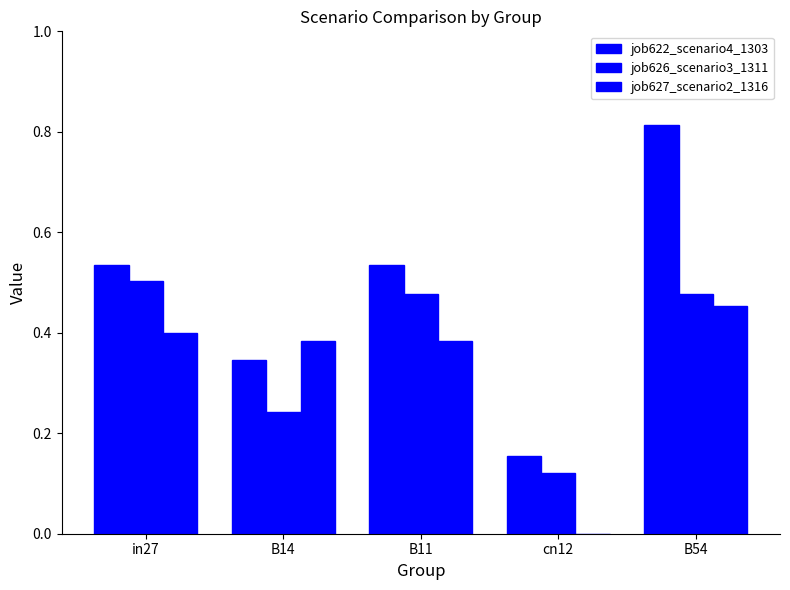

At how many categories does at least one series exceed 0?

5